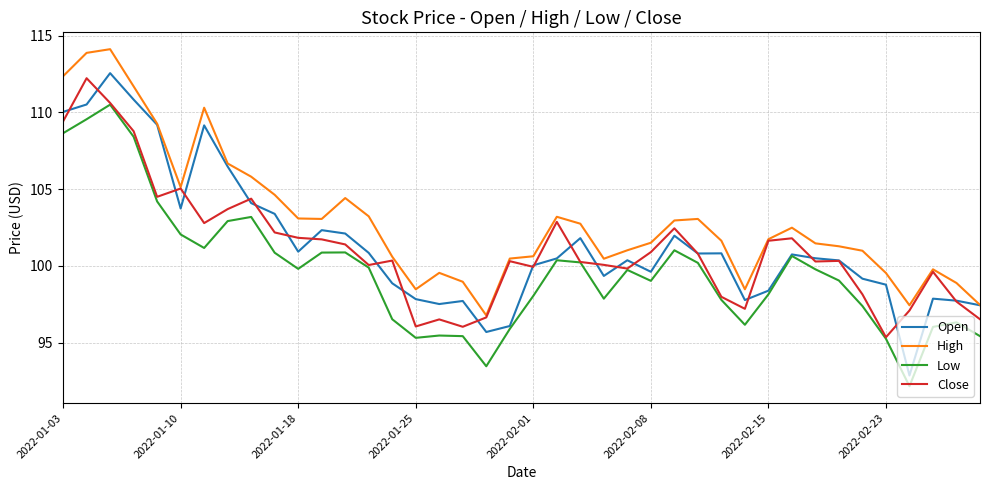

True or false: High and Low cross at least once.

False